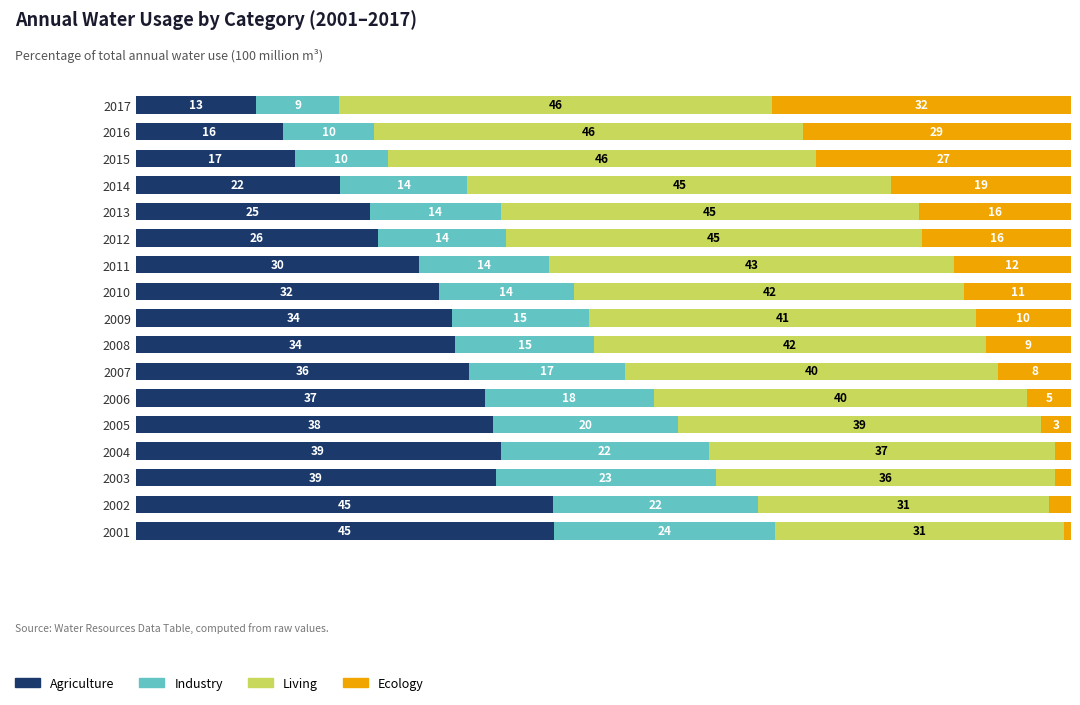

What are all the series names shown in the legend?

Agriculture, Industry, Living, Ecology